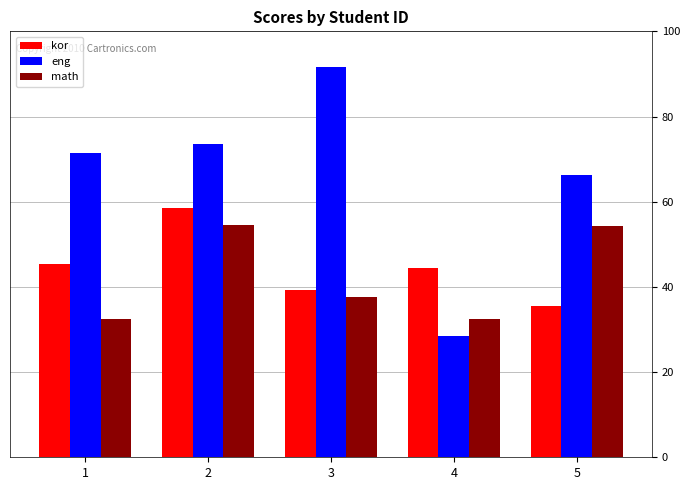

What is the minimum value shown in the chart?

28.6